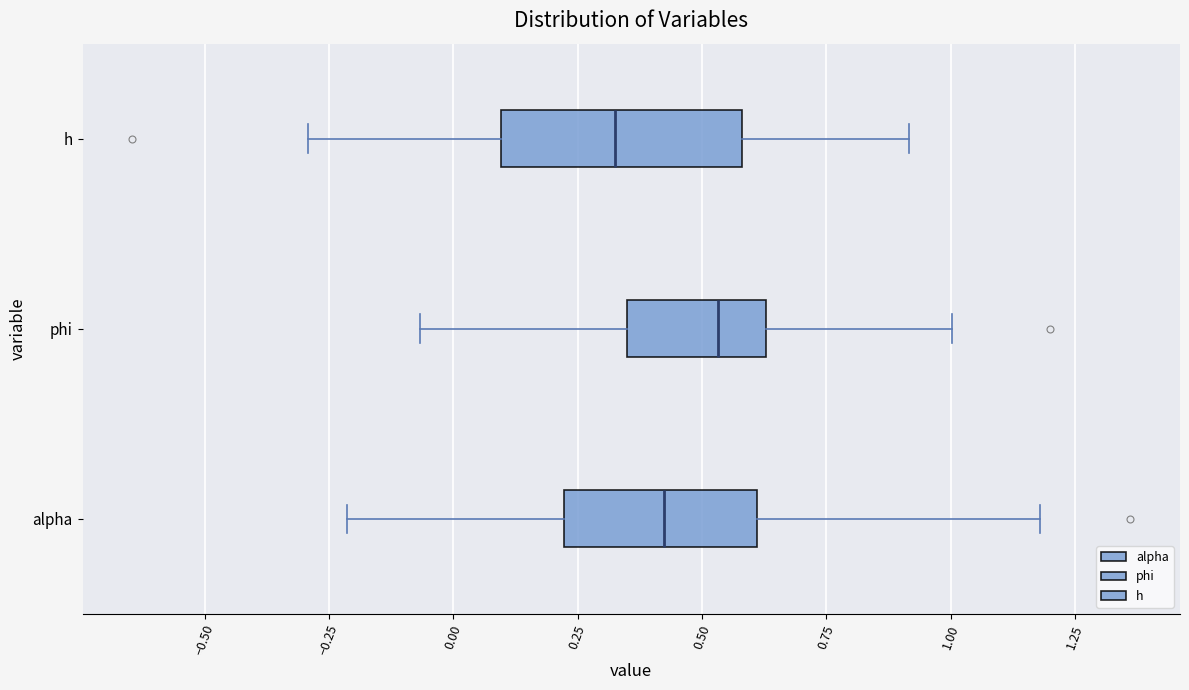

Reading bottom to top, read every box against the x-axis: the position of its median line, the range the box covers, and the ends of its whiskers. The values are not printed on the chart, so give them approximately, as read against the axis.

alpha: median 0.40, box 0.20 to 0.60, whiskers -0.20 to 1.20
phi: median 0.55, box 0.35 to 0.65, whiskers -0.05 to 1.00
h: median 0.30, box 0.10 to 0.60, whiskers -0.30 to 0.90